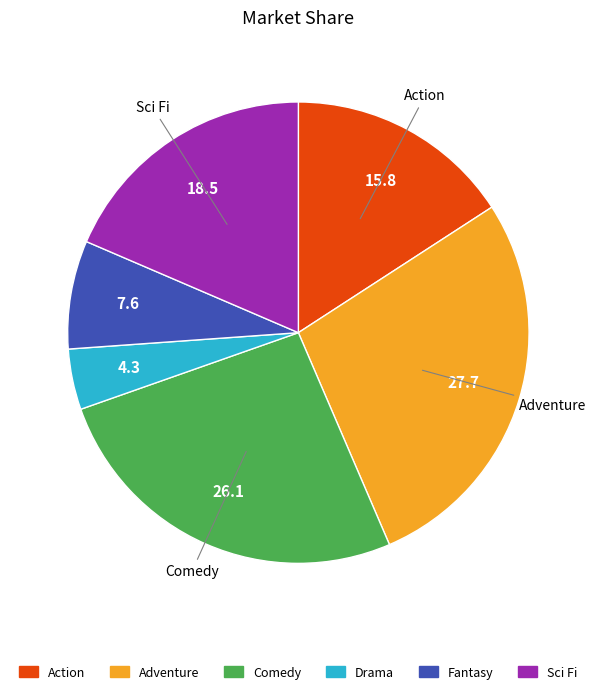

Which slice is the largest?

Adventure